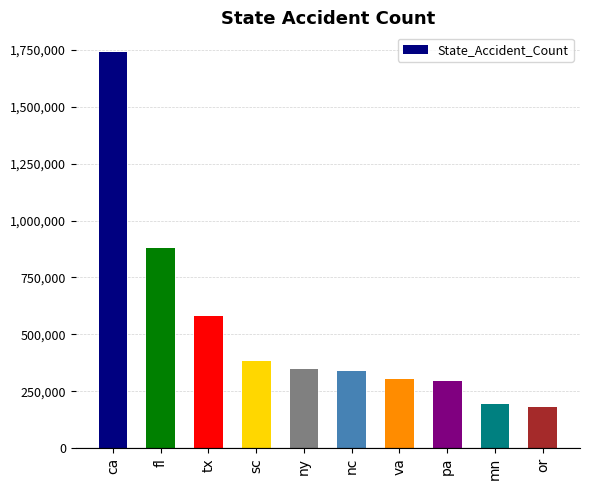

Does the chart contain any negative values?

No